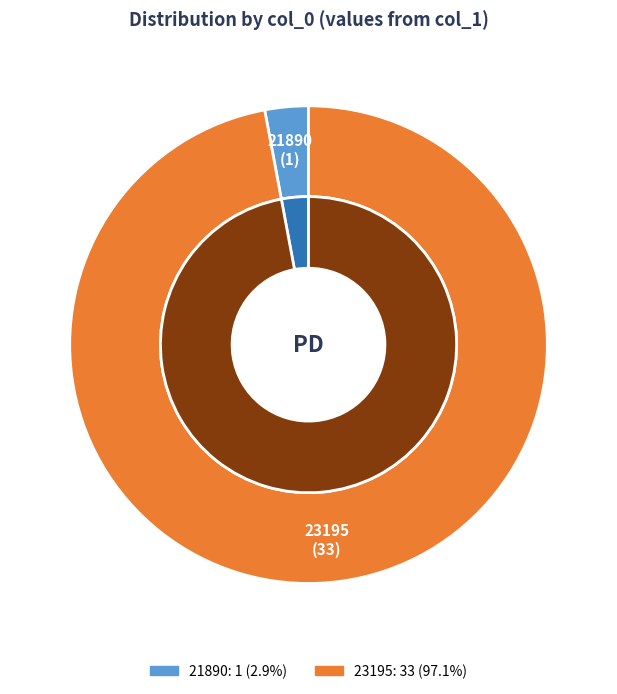

To the nearest percent, what portion does 23195 represent?

97%